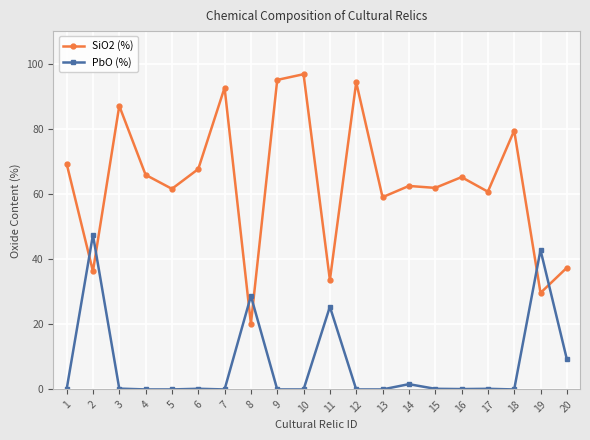

What is the sum of the PbO (%) values at 7 and 19?

42.8